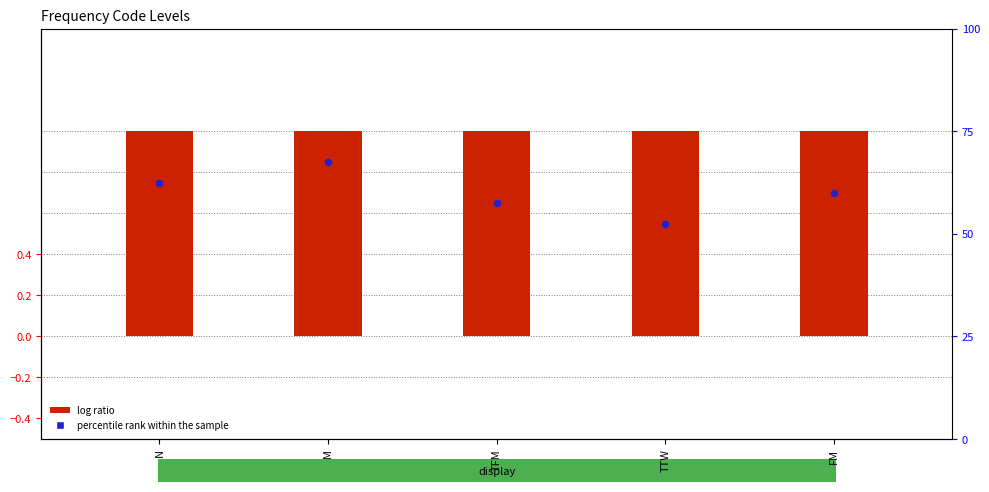

Which series has the widest spread of Y values?

percentile rank within the sample